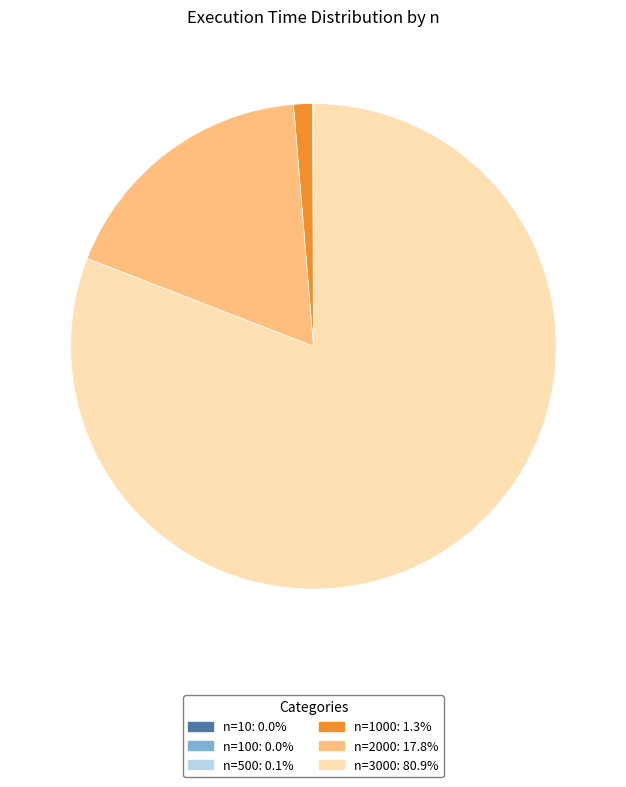

Does any single category account for the majority?

Yes